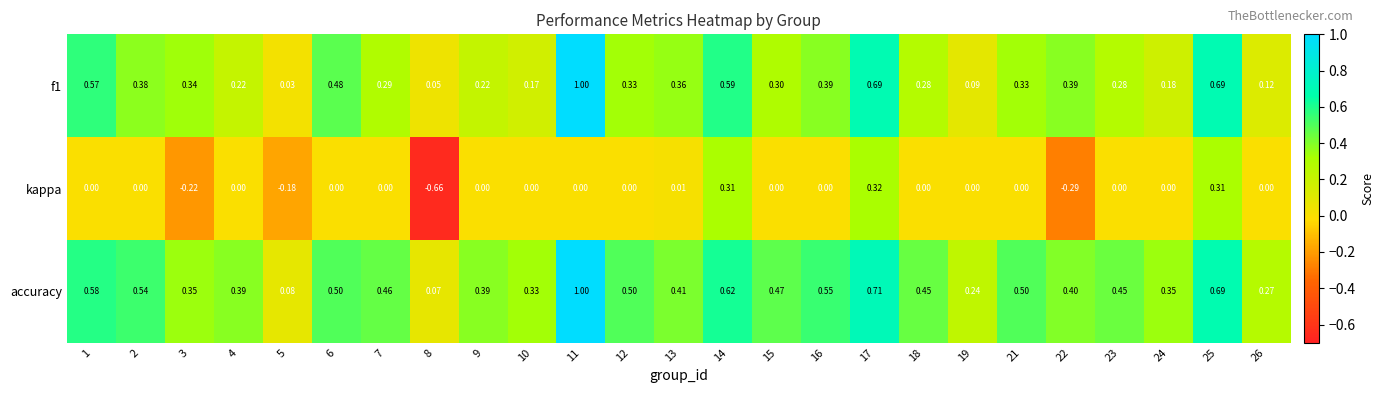

Between 8 and 26, which series saw the biggest shift?

kappa